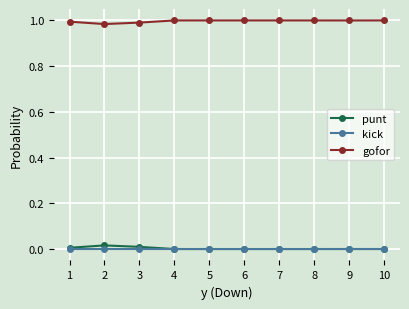

Which series has the largest total across all categories?

gofor